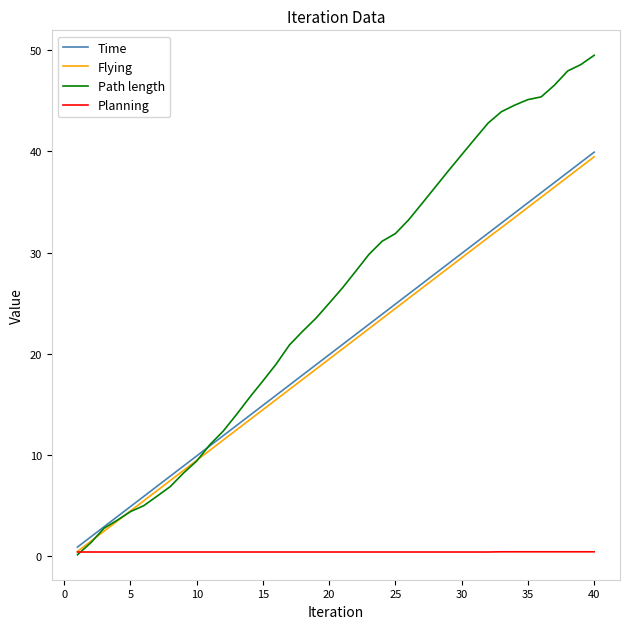

What is the greatest value displayed?

49.5